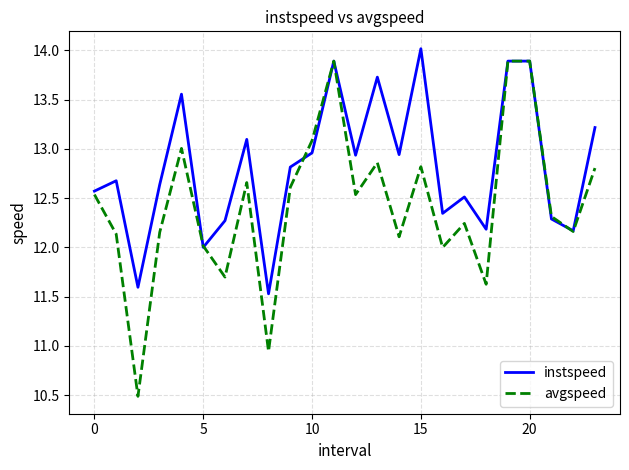

What is the maximum value shown in the chart?

14.0